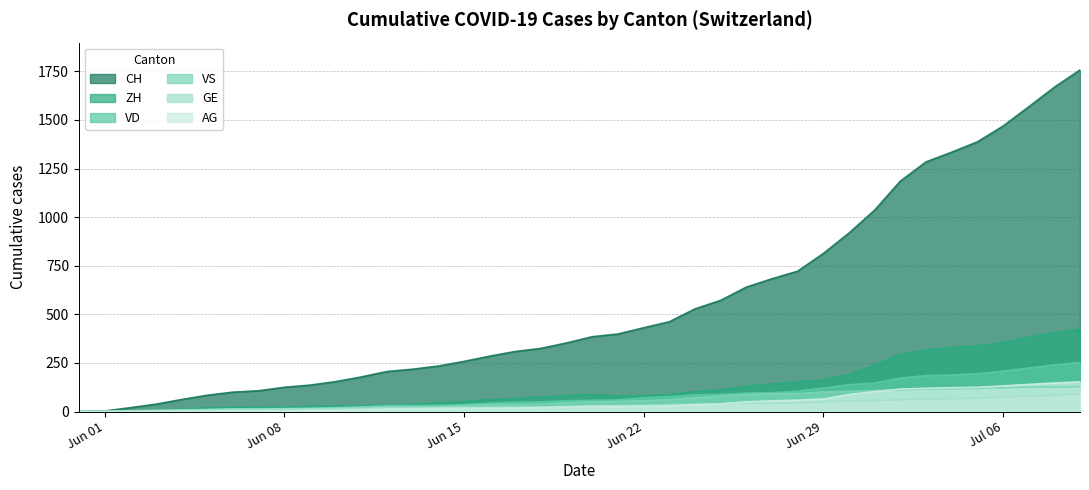

What is the label of the 22nd point from the left?

2020-06-21